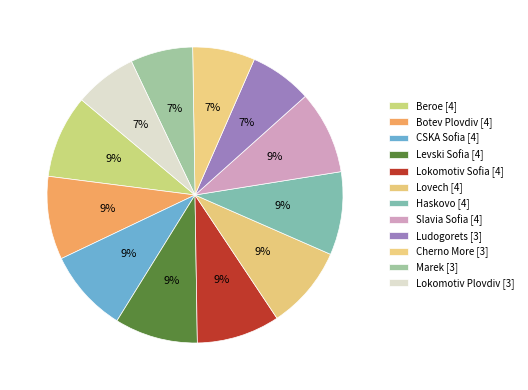

Count the number of slices in the pie.

12